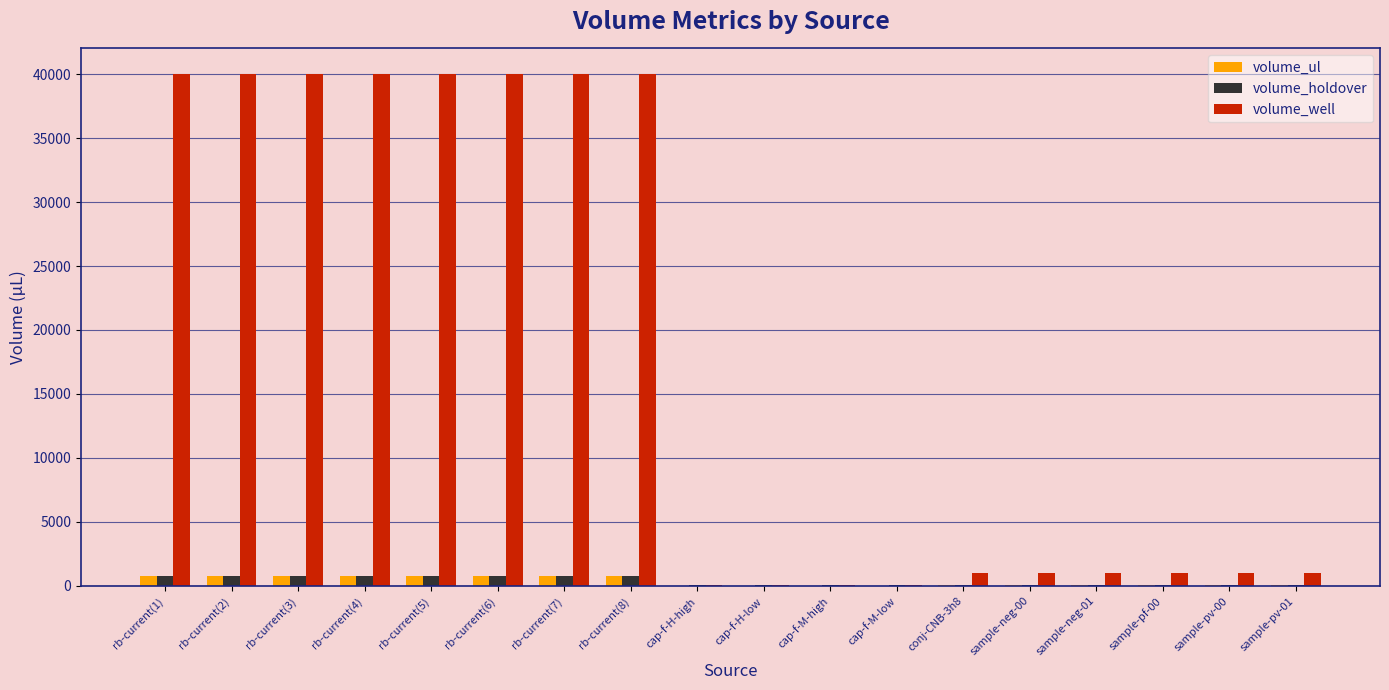

Between rb-current(1) and conj-CNB-3h8, which series saw the biggest shift?

volume_well